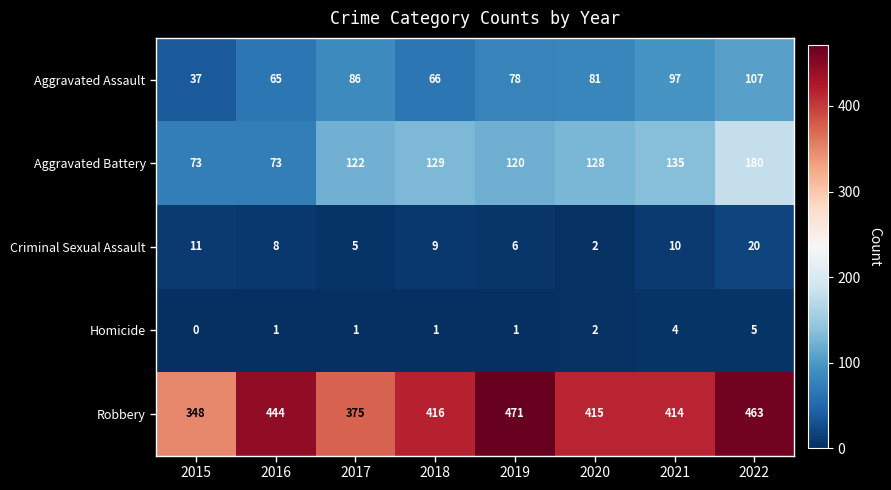

What is the sum of the Aggravated Assault values at 2020 and 2019?

159